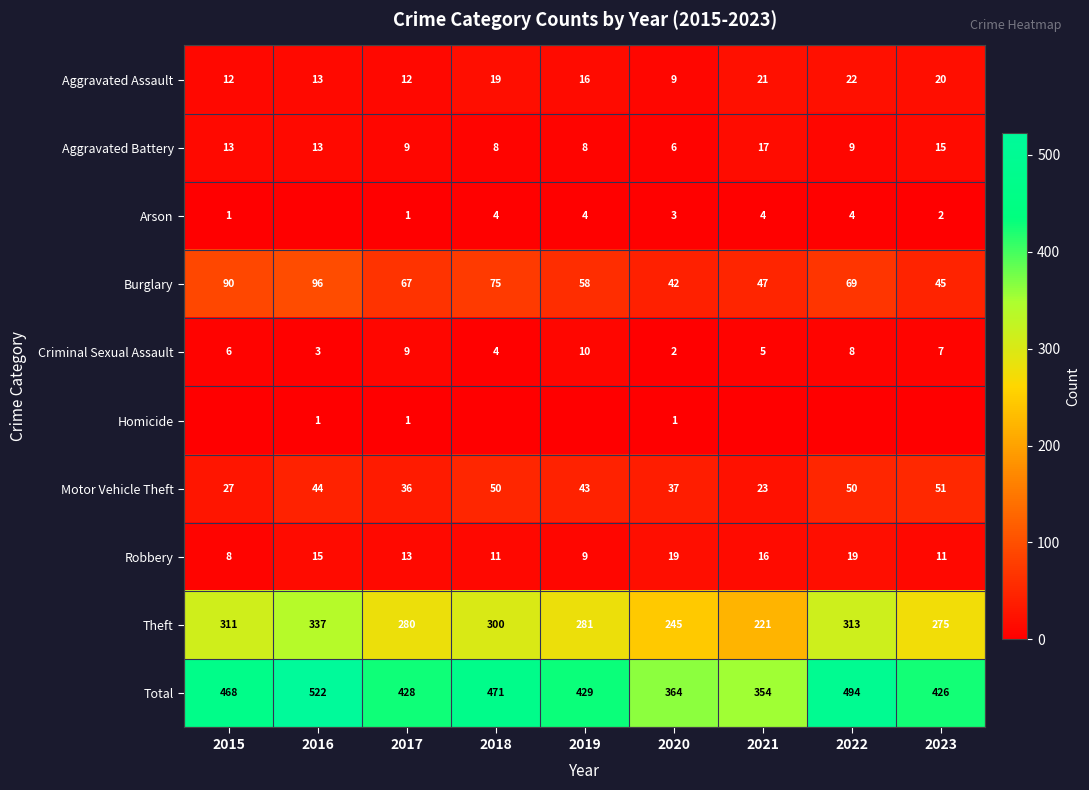

At which label does Theft reach its peak?

2016